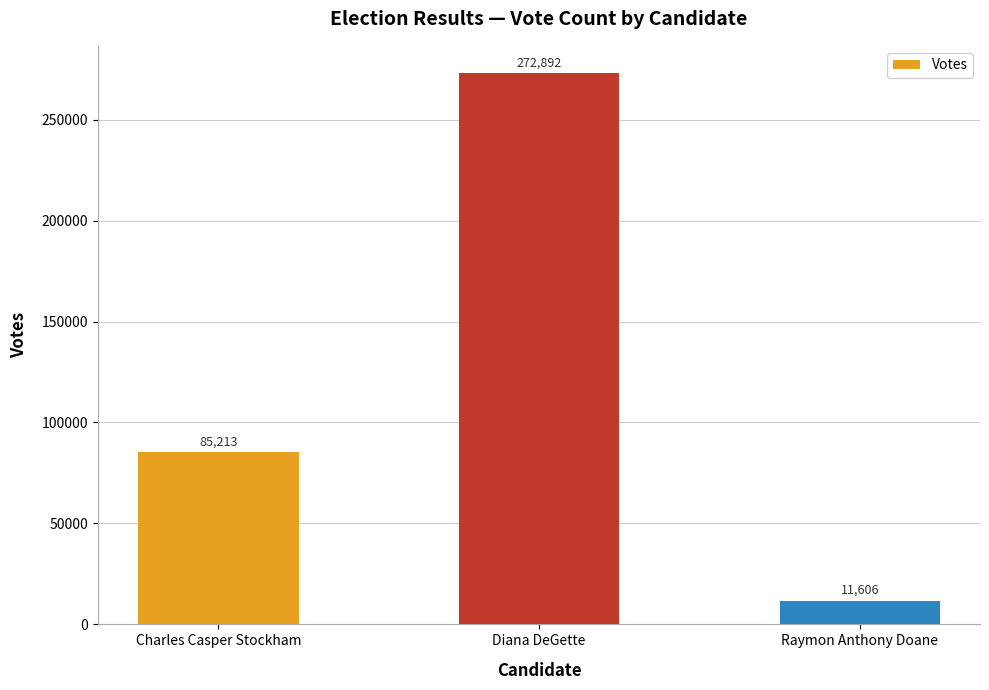

Are the bars horizontal?

No